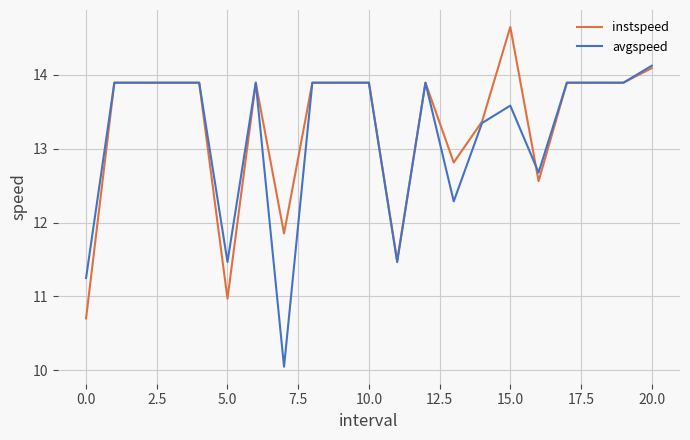

What is the greatest value displayed?

14.6